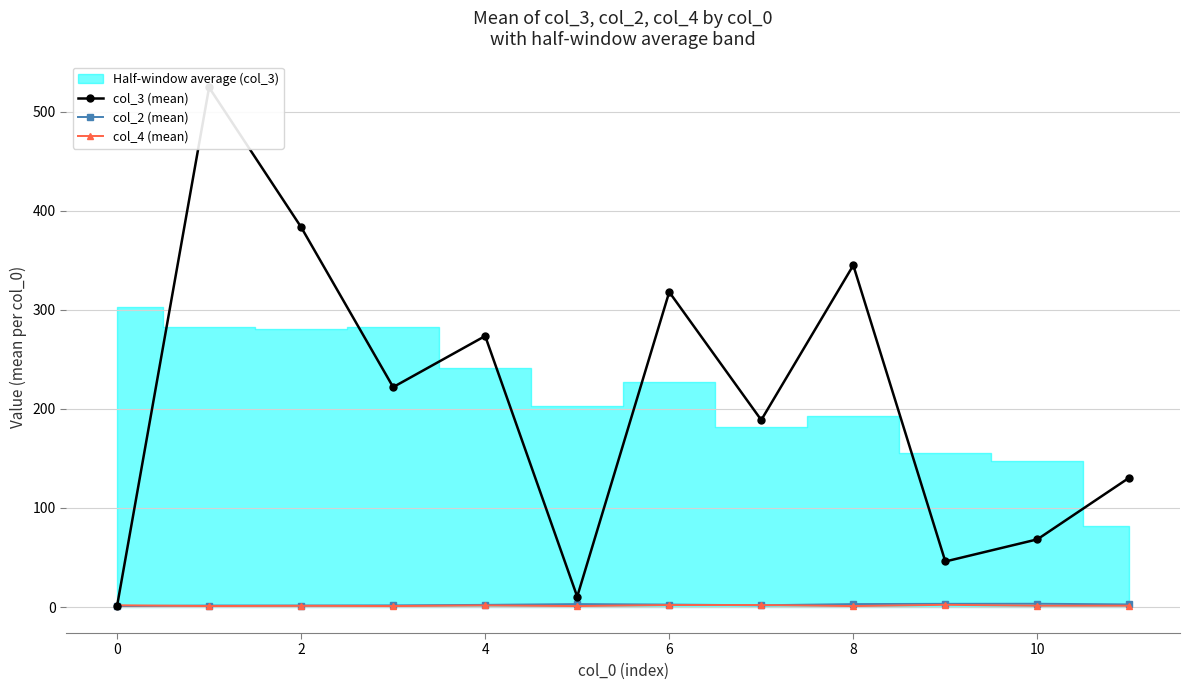

True or false: col_4 (mean) and col_2 (mean) intersect in this chart.

True